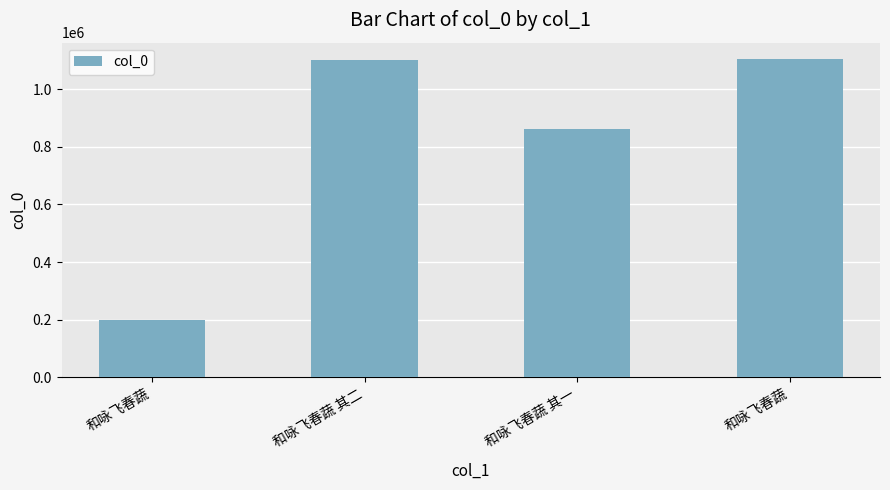

The value at 和咏飞春蔬 is 1106760. True or false?

True